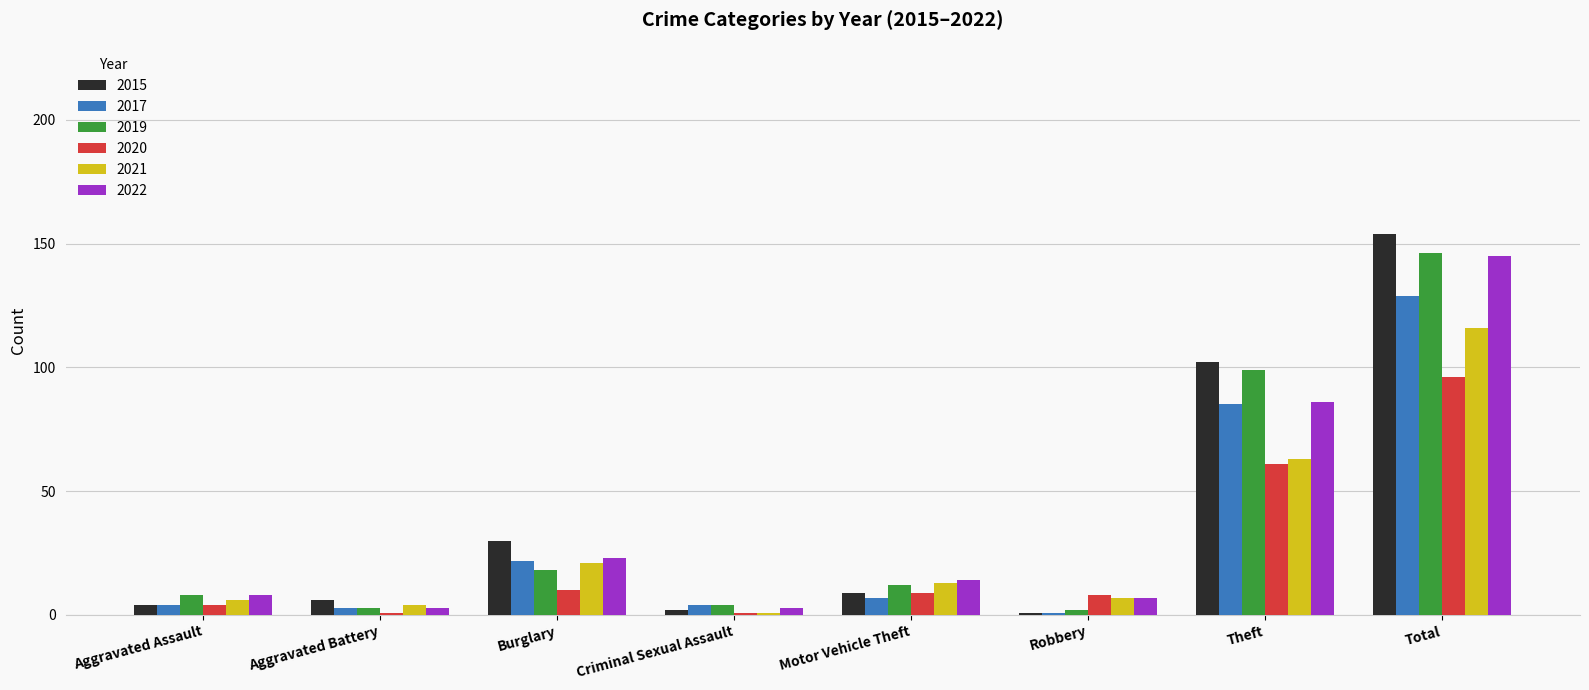

What is the spread (max minus min) of values at Robbery?

7